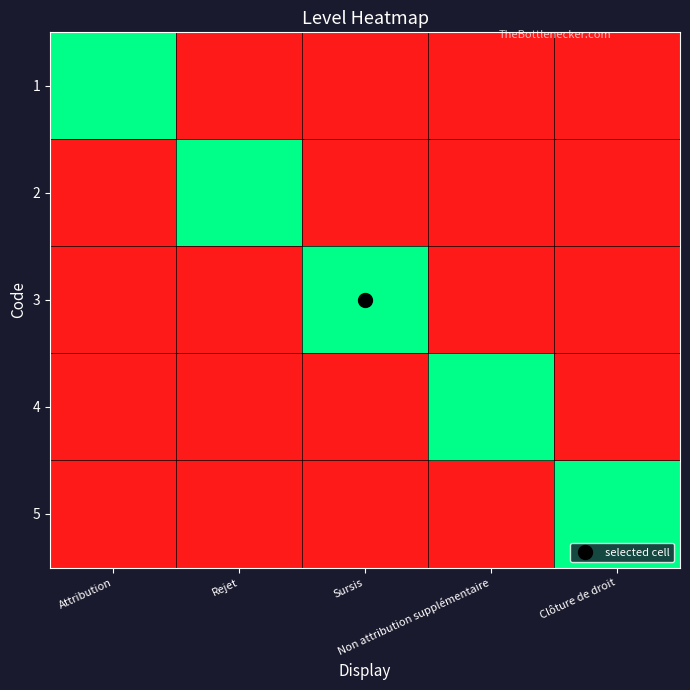

Between Attribution and Rejet, which series saw the biggest shift?

1